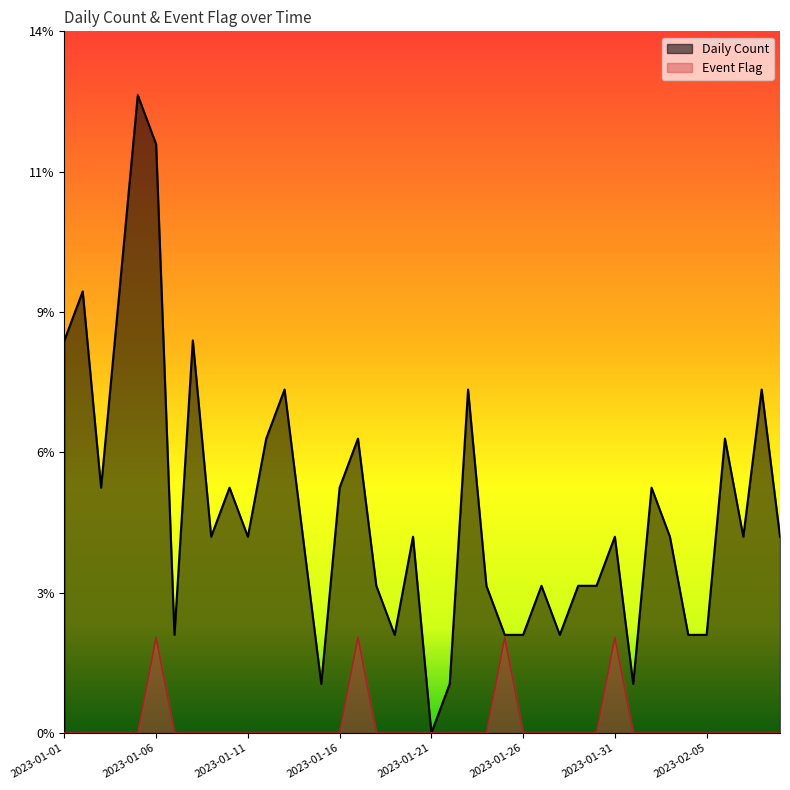

Which category has the lowest value in the Event Flag series?

2023-01-01